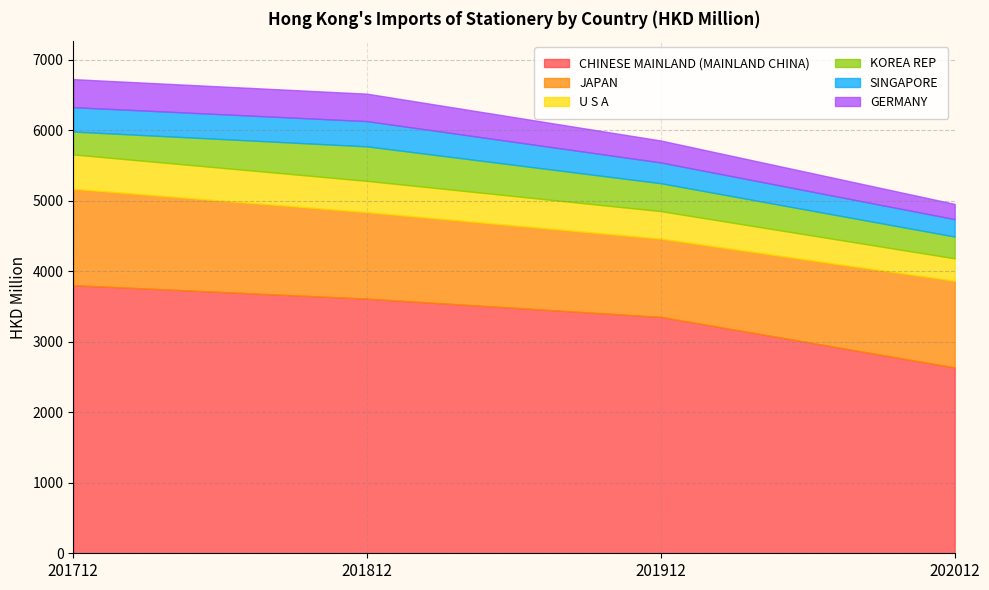

How many times do KOREA REP and SINGAPORE cross each other?

1